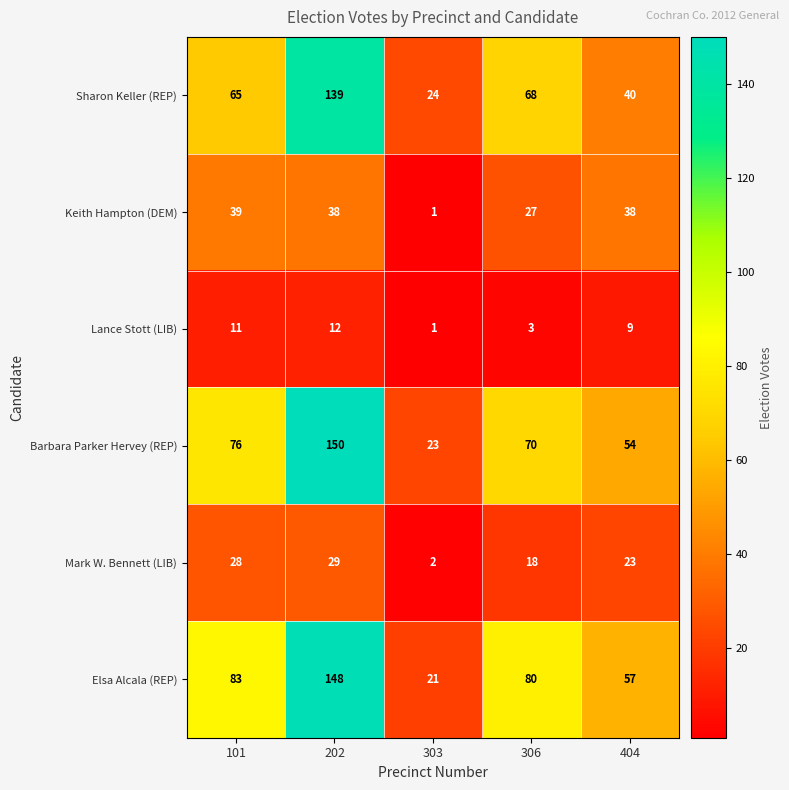

The value of Sharon Keller (REP) at 303 is 24. True or false?

True